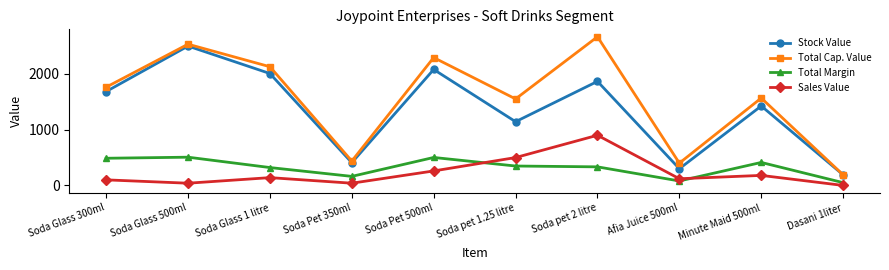

What are all the series names shown in the legend?

Stock Value, Total Cap. Value, Total Margin, Sales Value